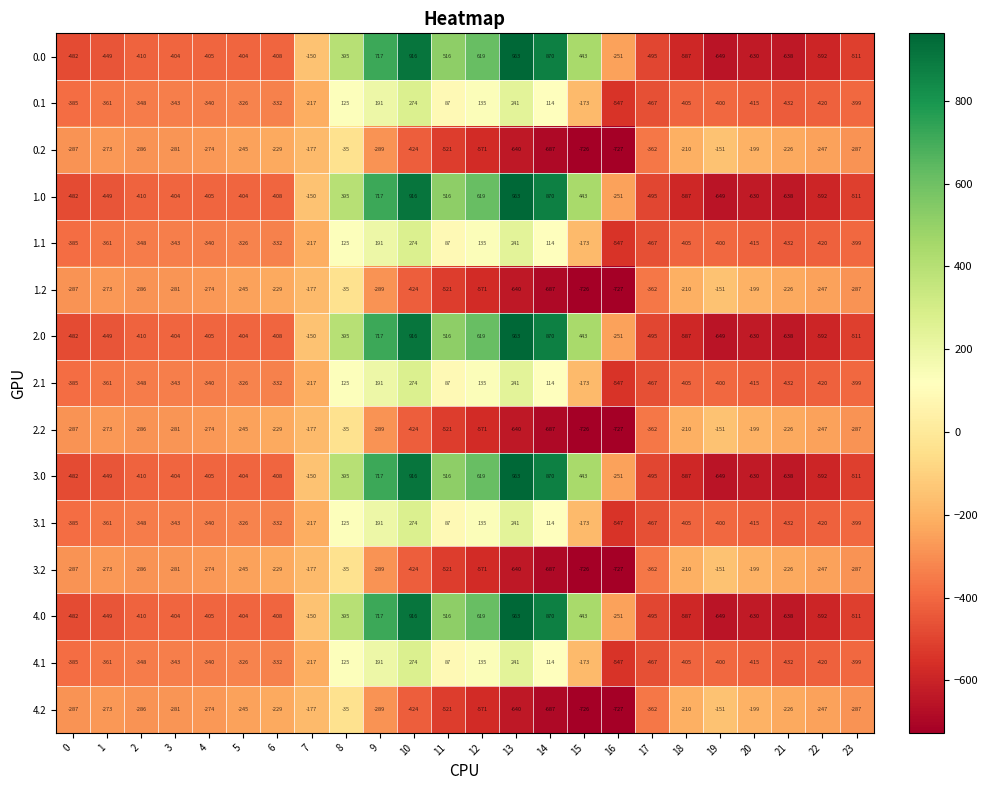

Is the value of 2.0 at 7 greater than the value of 4.1 at 17?

Yes